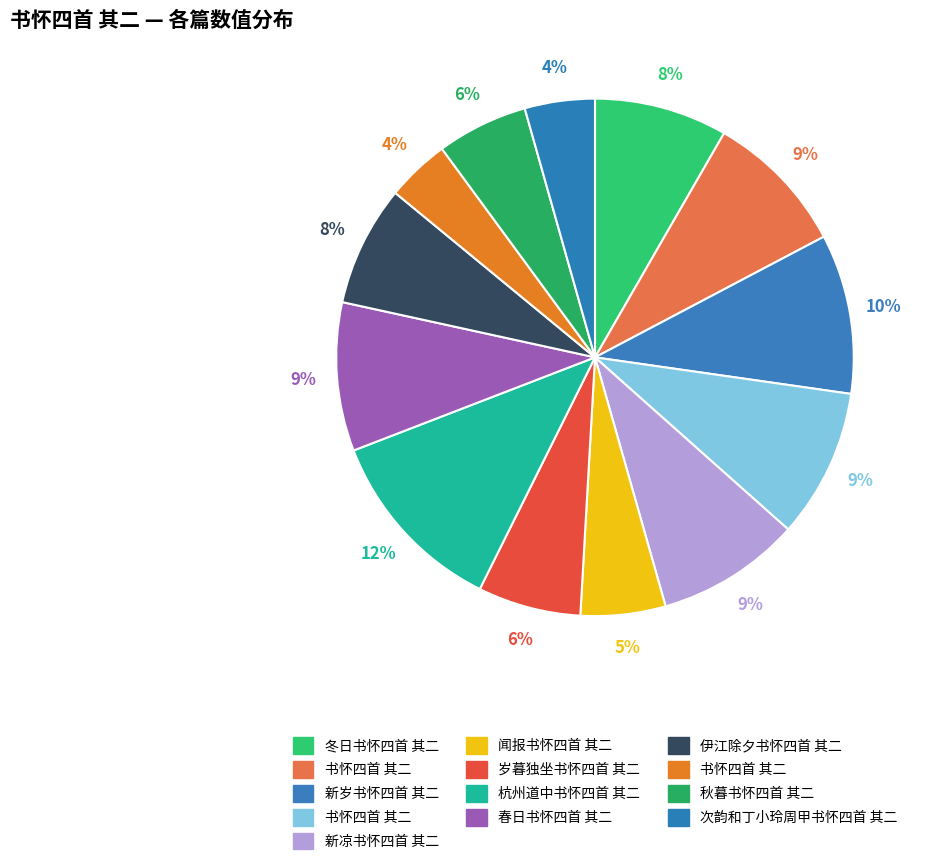

To the nearest percent, what is the average slice percentage?

8%